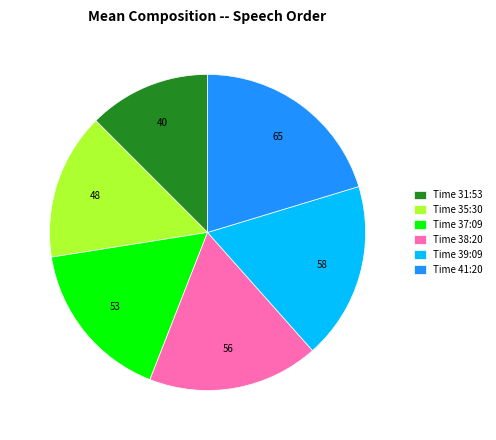

Between Time 37:09 and Time 31:53, which is larger?

Time 37:09